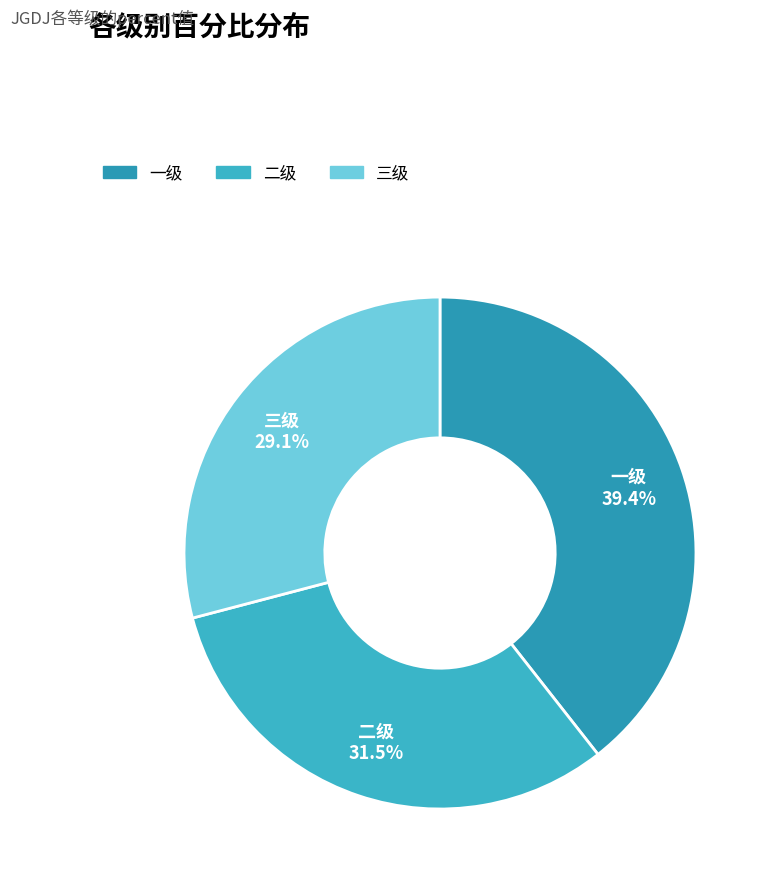

What is the smallest slice in the pie chart?

三级